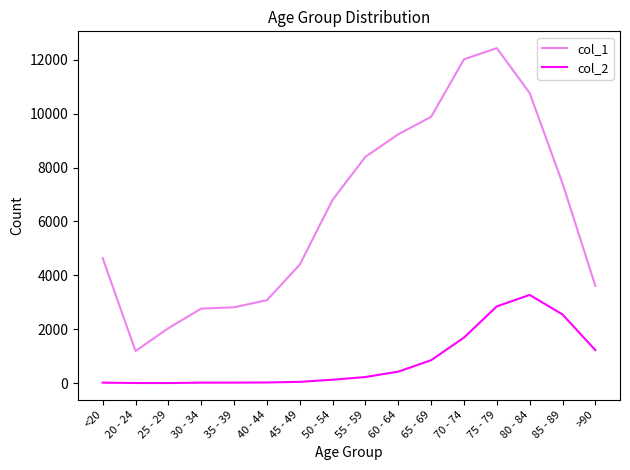

What position from the right is 85 - 89?

2